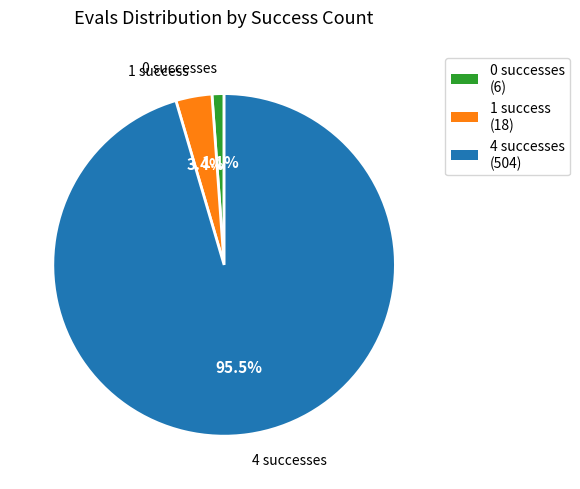

How many slices are in this pie chart?

3